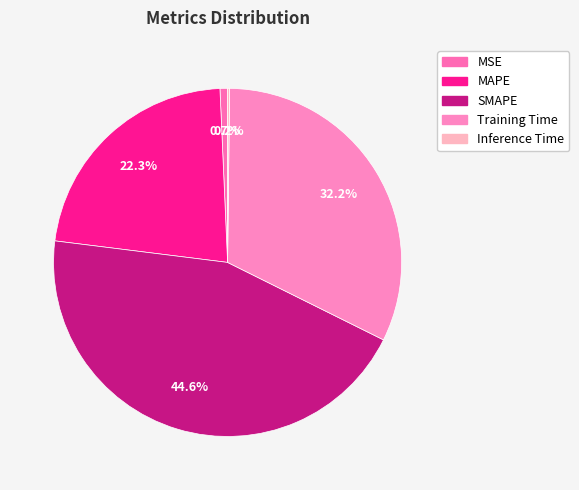

Does any single category account for the majority?

No